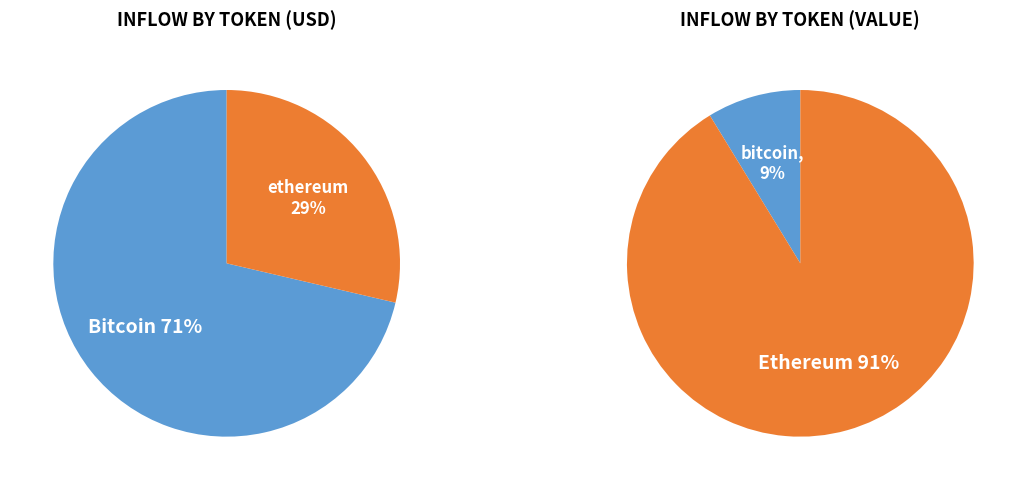

What is the change in value from bitcoin to ethereum?

+2932875512.7